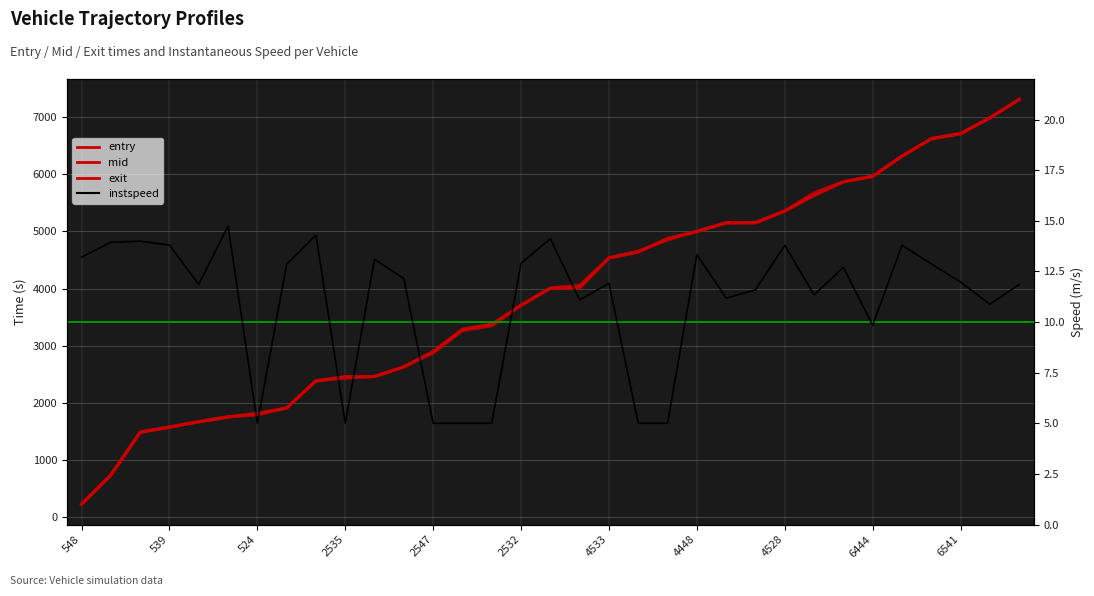

Is it true that exit equals 6990.7 at 31?

True